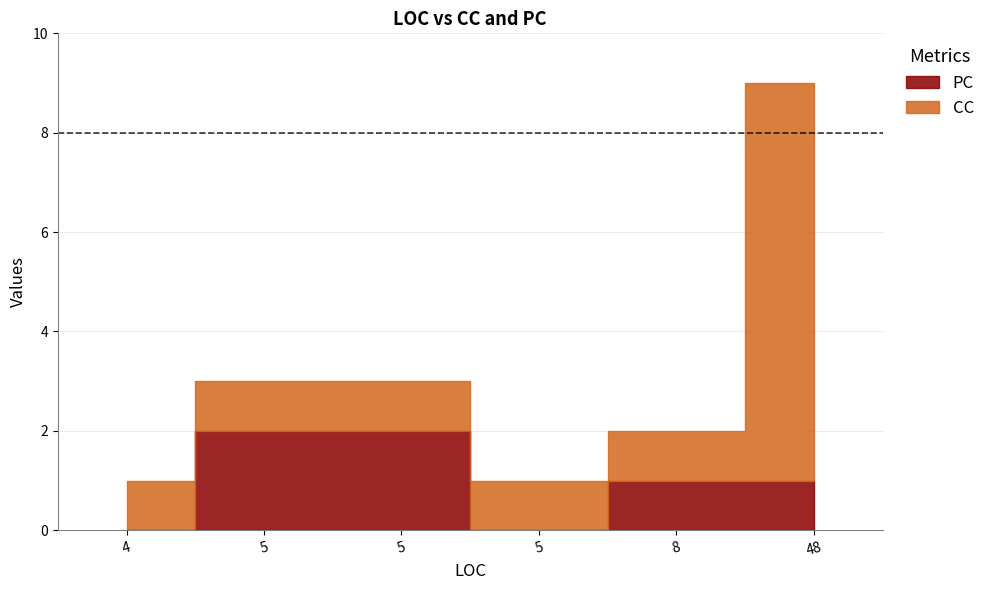

What are all the series names shown in the legend?

PC, CC